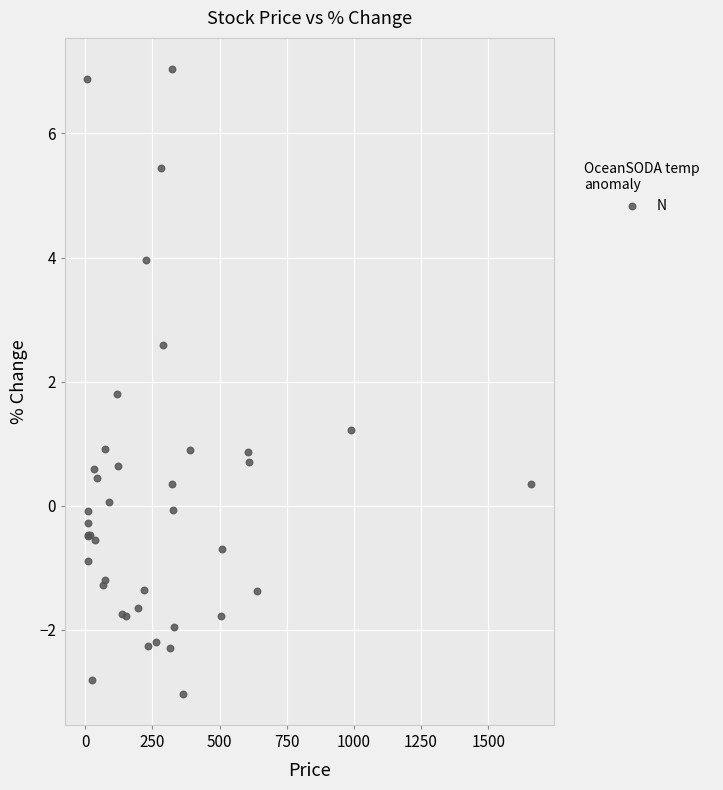

What Y value in the scatter plot is closest to 2?

1.8